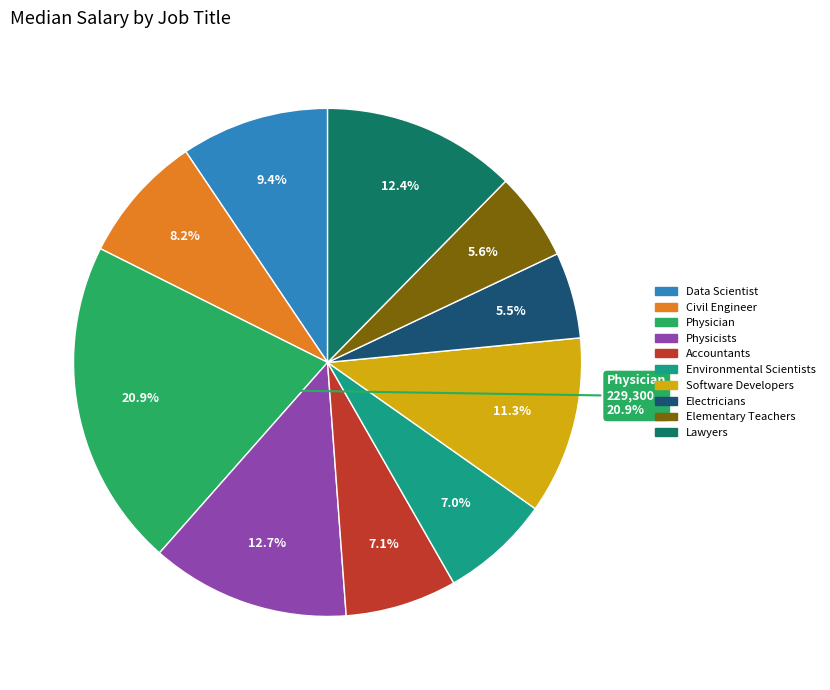

What percentage do Environmental Scientists and Civil Engineer together represent?

15.2%